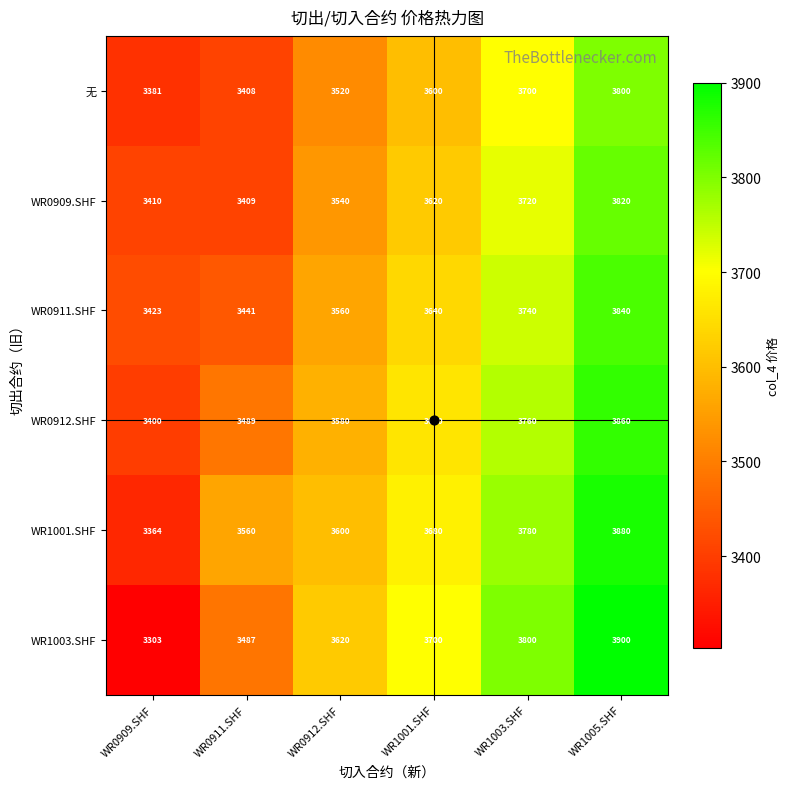

Which series has the largest total across all categories?

WR1001.SHF